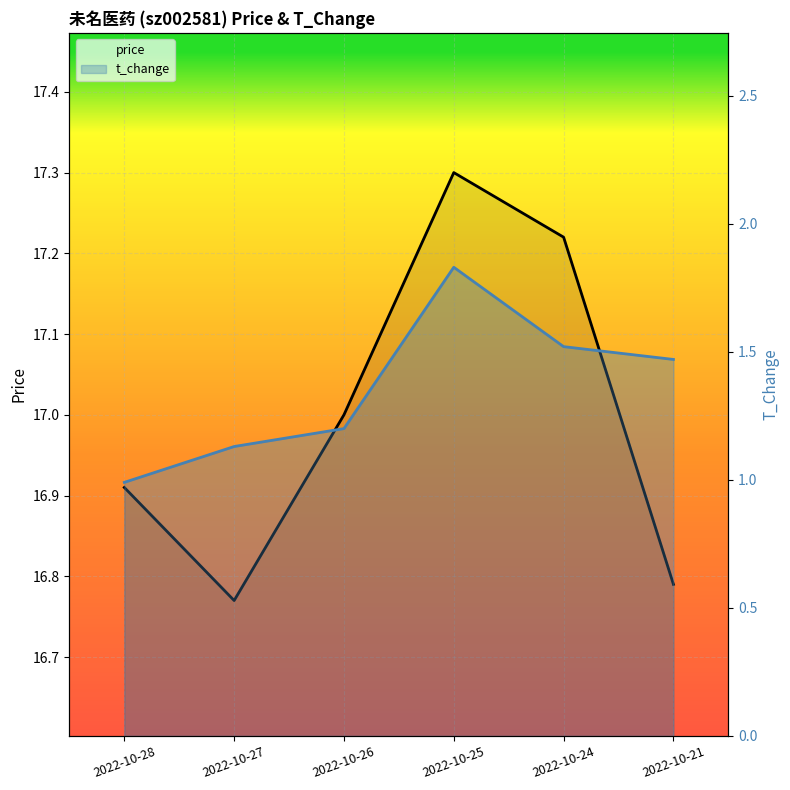

Reading left to right, list all the values displayed in this chart.

price: 2022-10-28=16.9	2022-10-27=16.8	2022-10-26=17.0	2022-10-25=17.3	2022-10-24=17.2	2022-10-21=16.8
t_change: 2022-10-28=1.0	2022-10-27=1.1	2022-10-26=1.2	2022-10-25=1.8	2022-10-24=1.5	2022-10-21=1.5